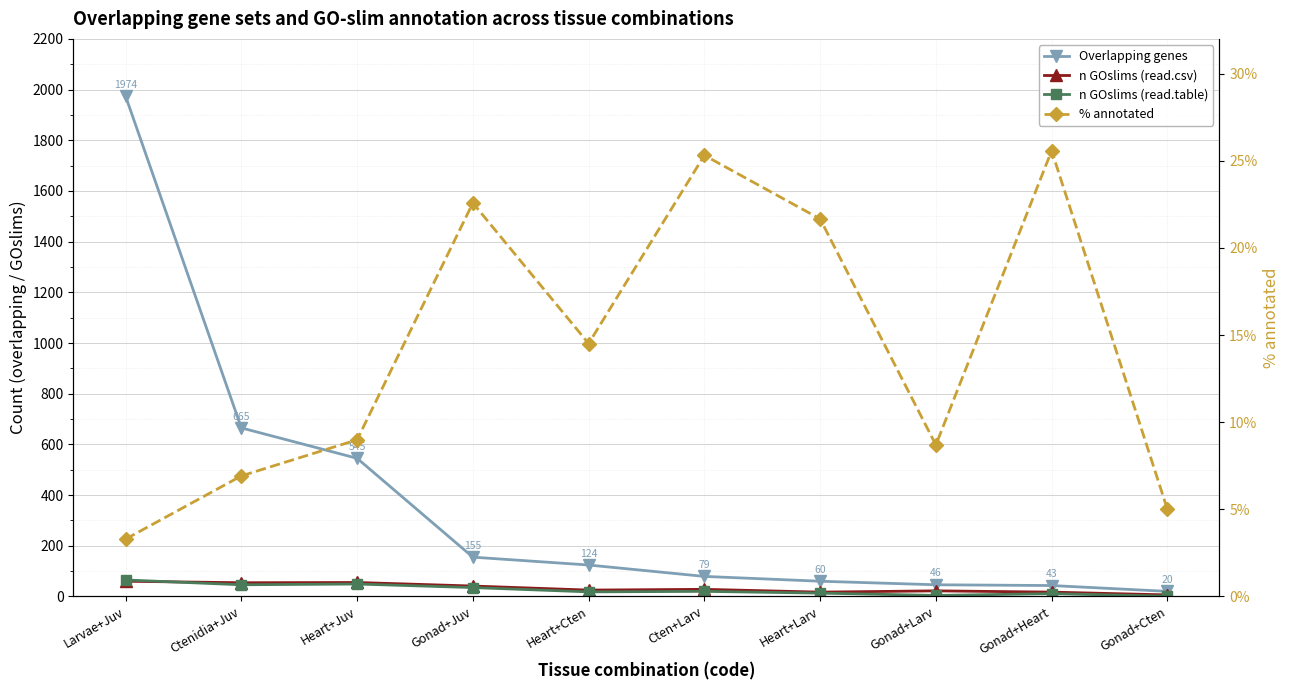

What is the spread (max minus min) of values at Heart+Cten?

123.9